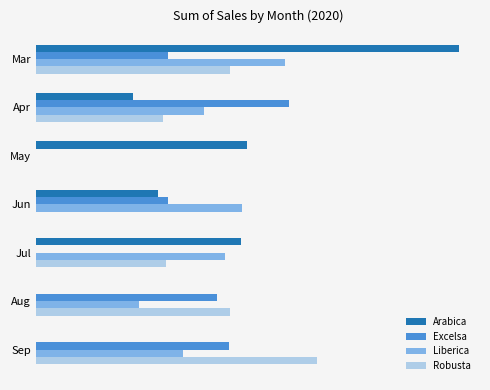

Rank the series by their maximum value, from highest to lowest.

Arabica, Robusta, Excelsa, Liberica